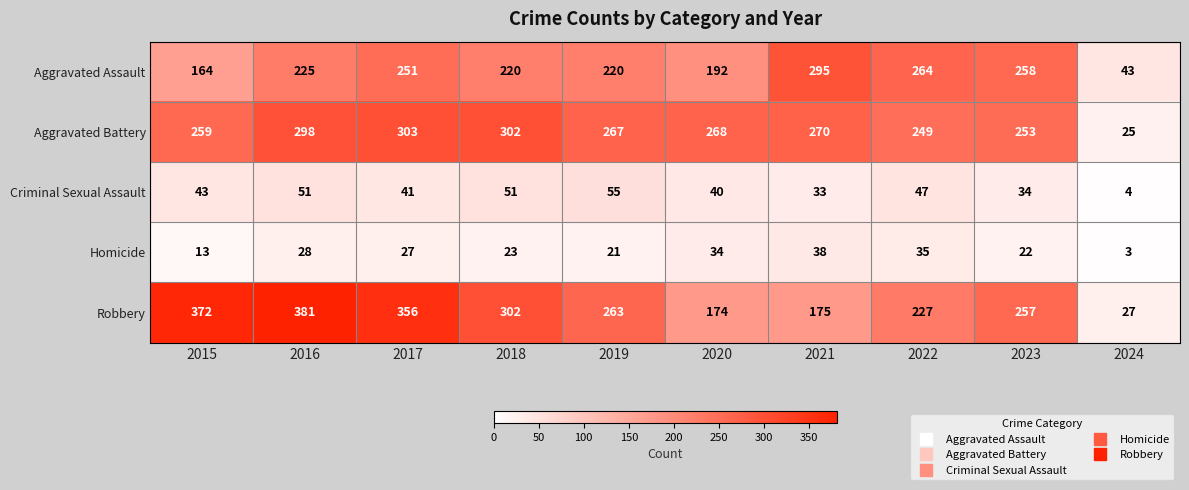

Read the Aggravated Battery value at 2015, to the nearest 5.

260